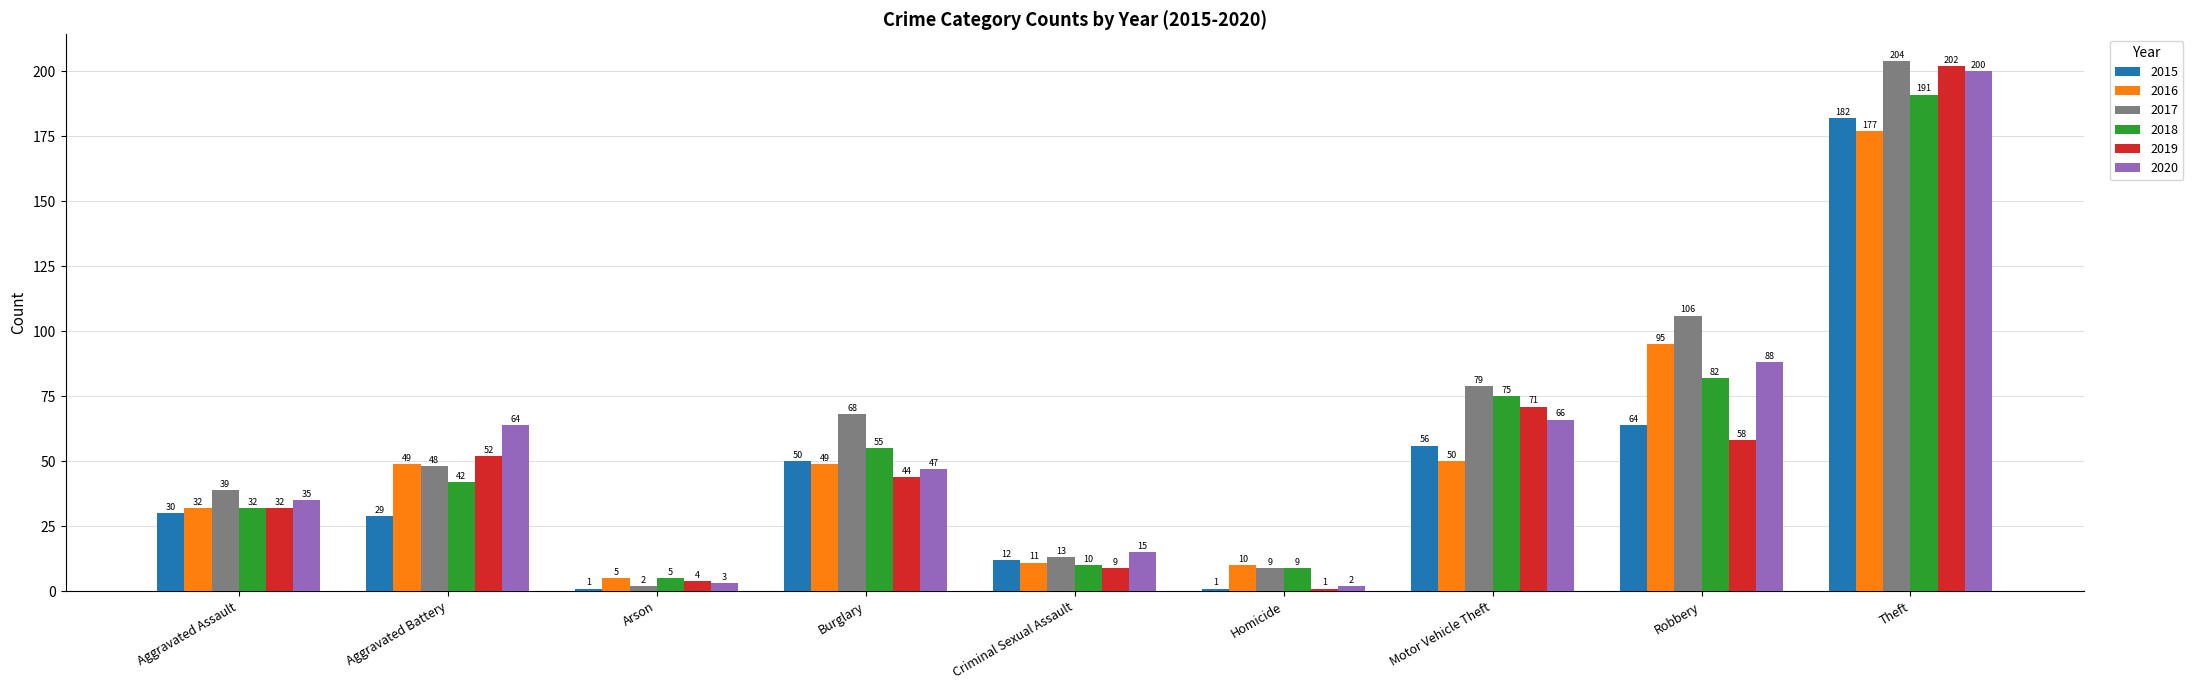

What is the spread (max minus min) of values at Aggravated Assault?

9